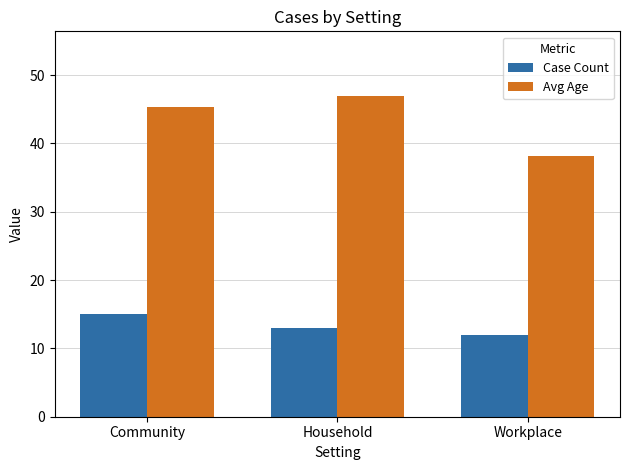

Are the bars grouped side by side (vs. stacked)?

Yes